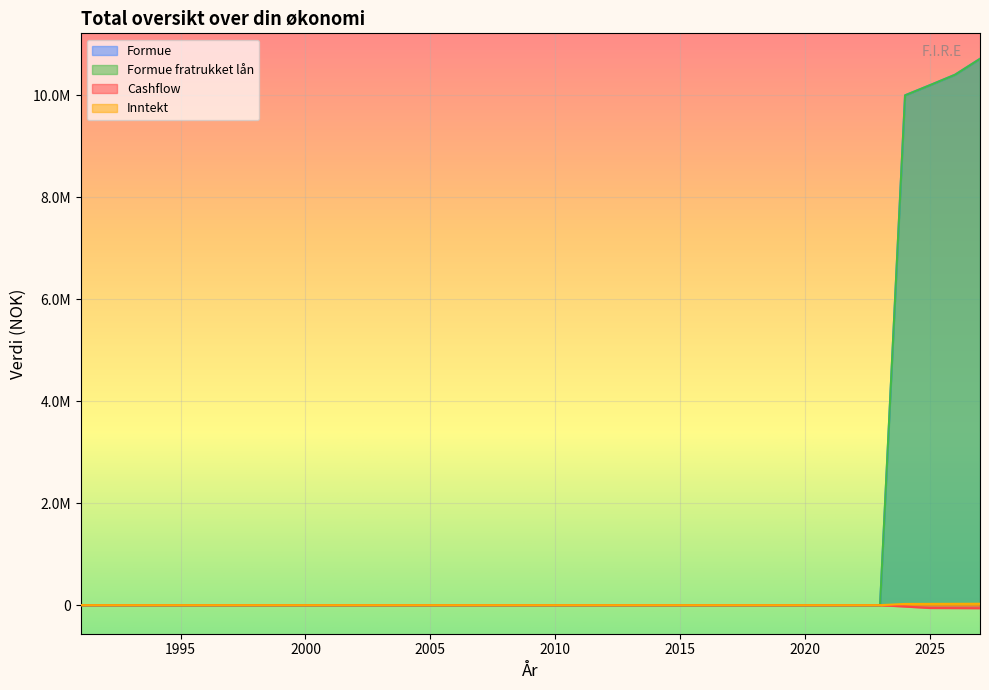

True or false: Utgift and Cashflow cross at least once.

False